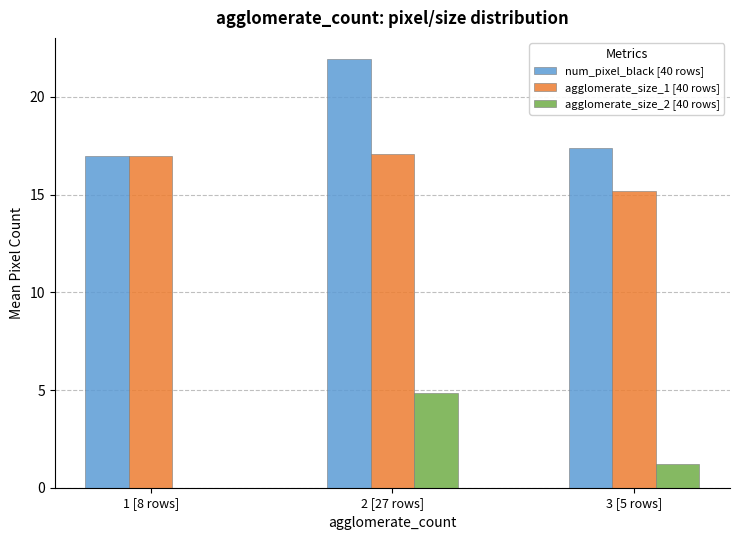

Which series has the largest total across all categories?

num_pixel_black [40 rows]